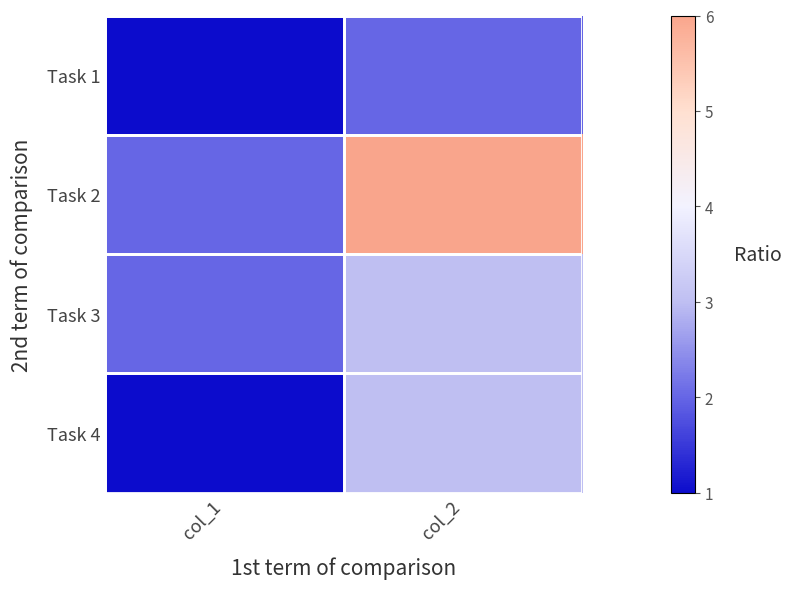

Between col_2 and col_1, which is larger?

col_2